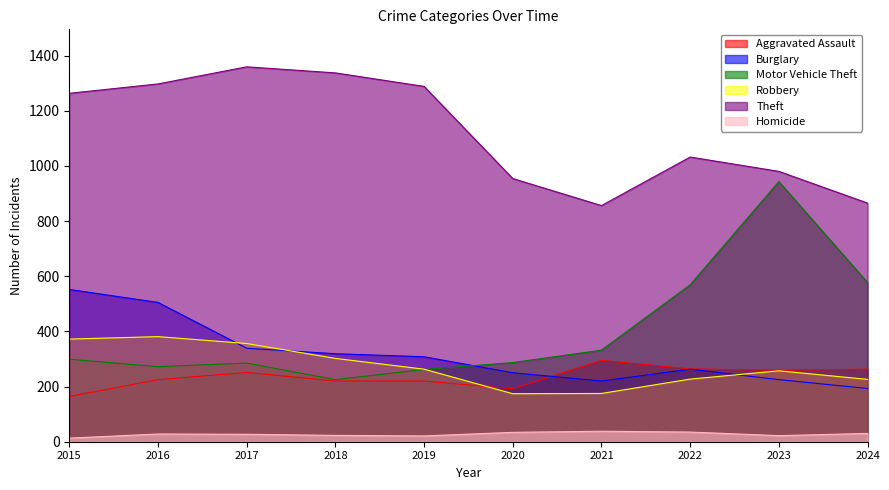

What are all the series names shown in the legend?

Aggravated Assault, Burglary, Motor Vehicle Theft, Robbery, Theft, Homicide